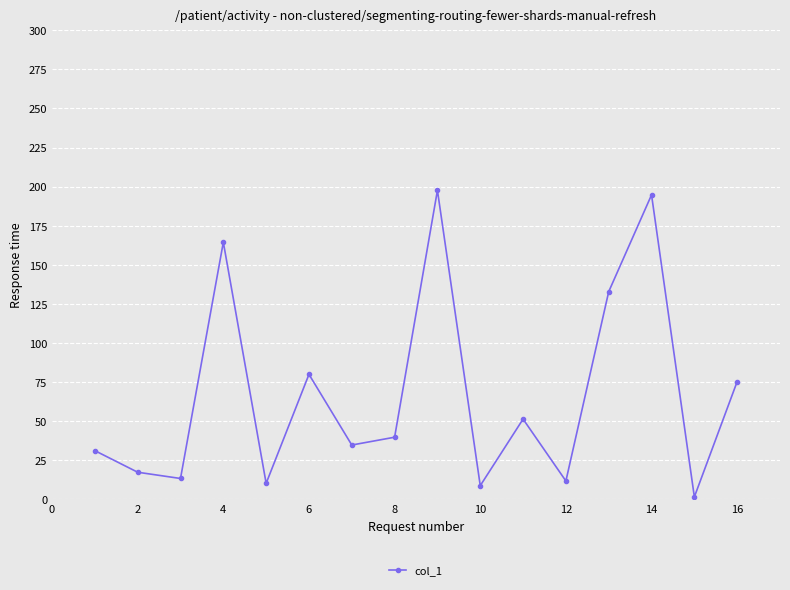

Reading left to right, transcribe all the data shown in this chart.

31.1	17.3	13.3	164.4	10.2	79.9	34.7	39.7	197.6	8.7	51.3	11.7	132.8	194.7	1.5	75.3